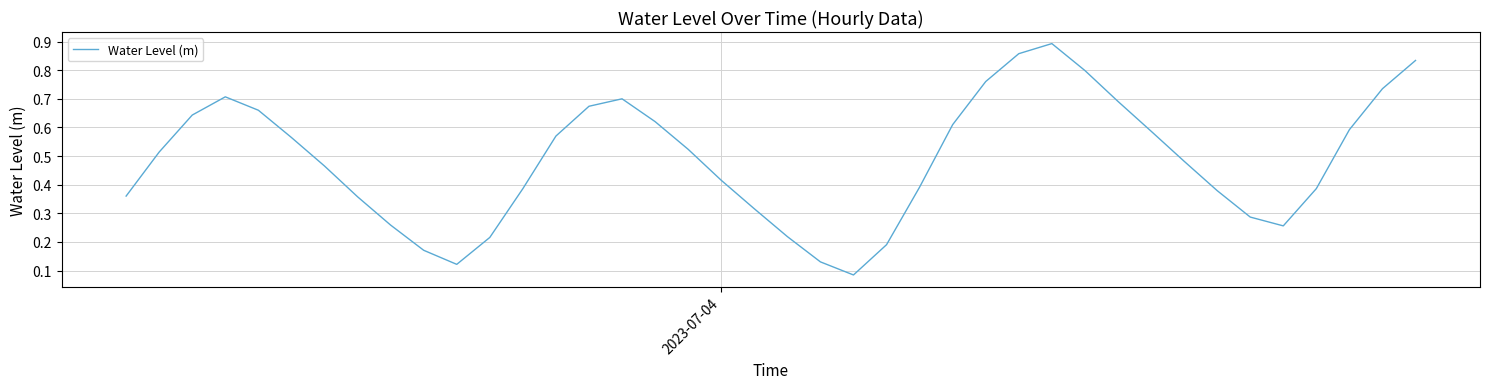

Is this an area chart (filled region under the line)?

No